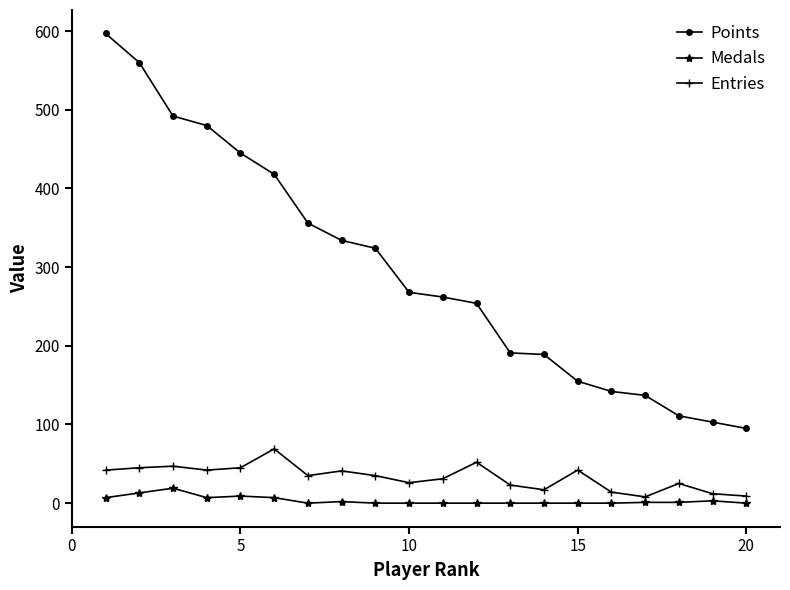

What is the sum of all Points values?

5913